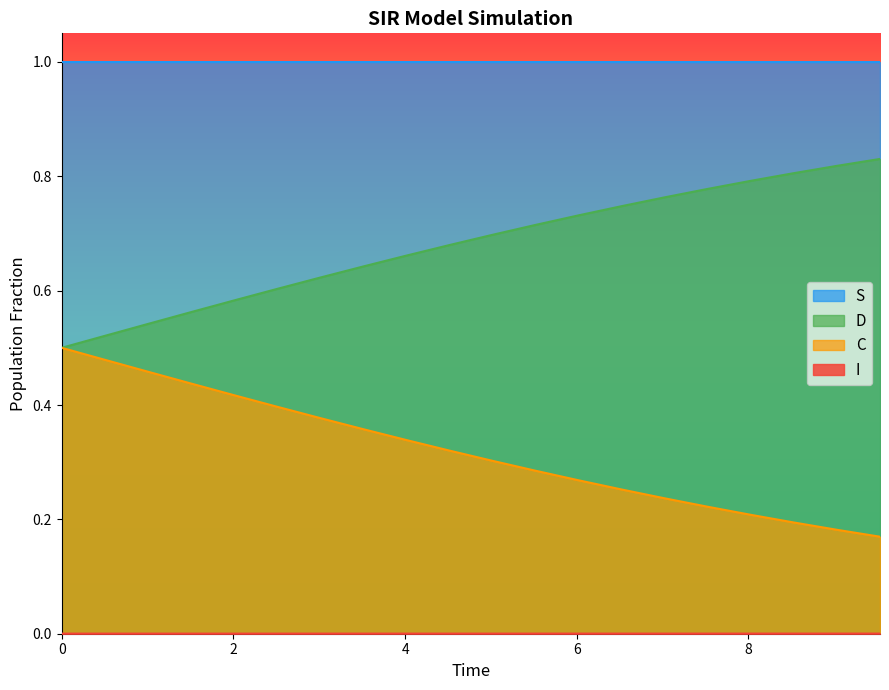

True or false: S and C intersect in this chart.

False